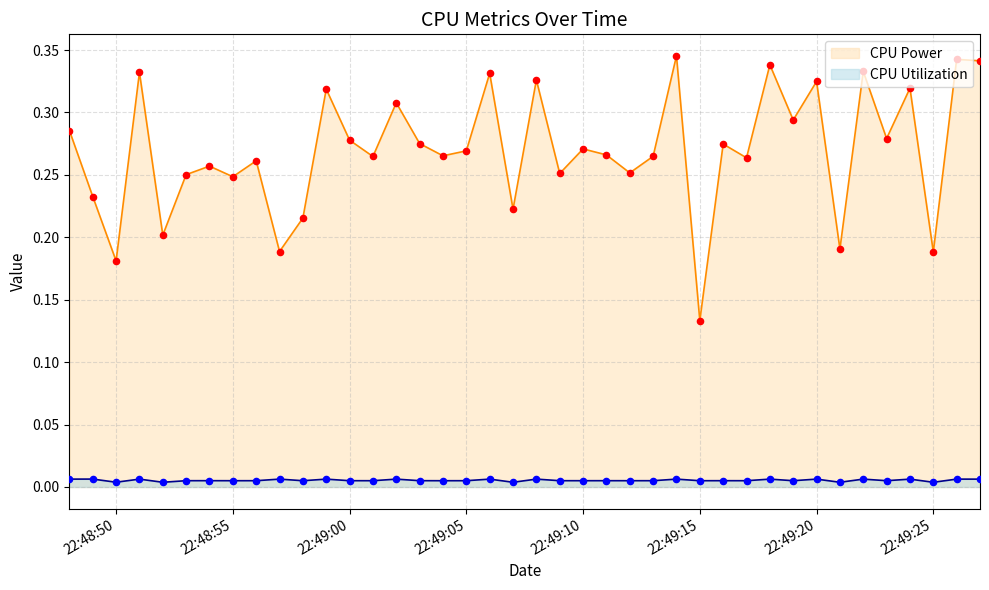

What is the total value across all series at 2025-03-26 22:49:02?

0.3